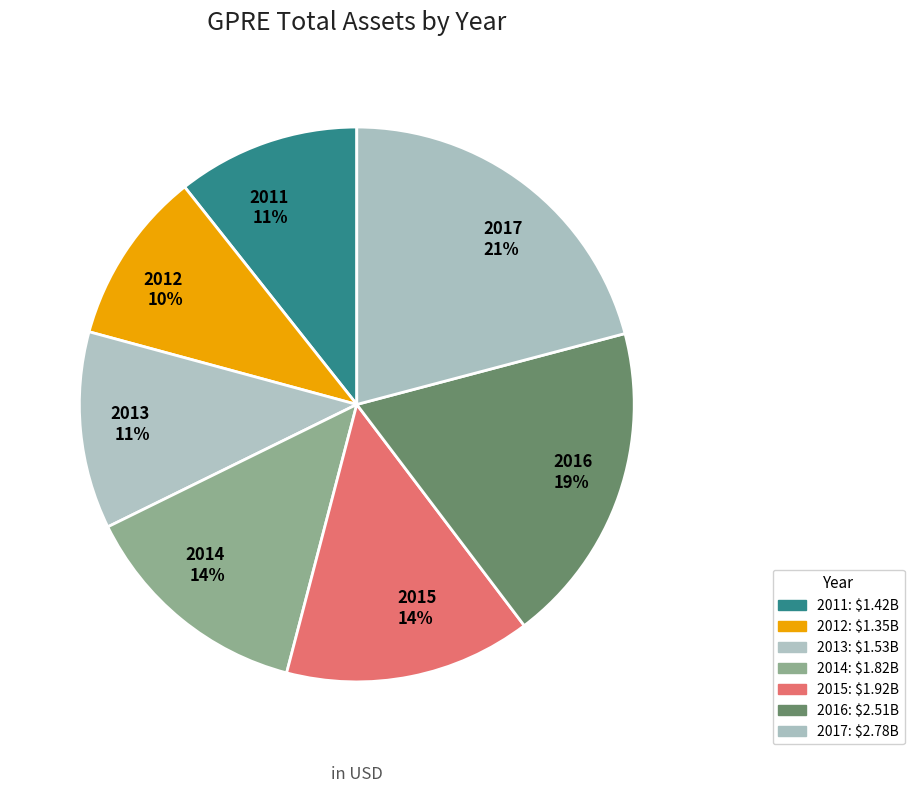

To the nearest percent, what is the difference between the 2017 and 2015 slice percentages?

7%